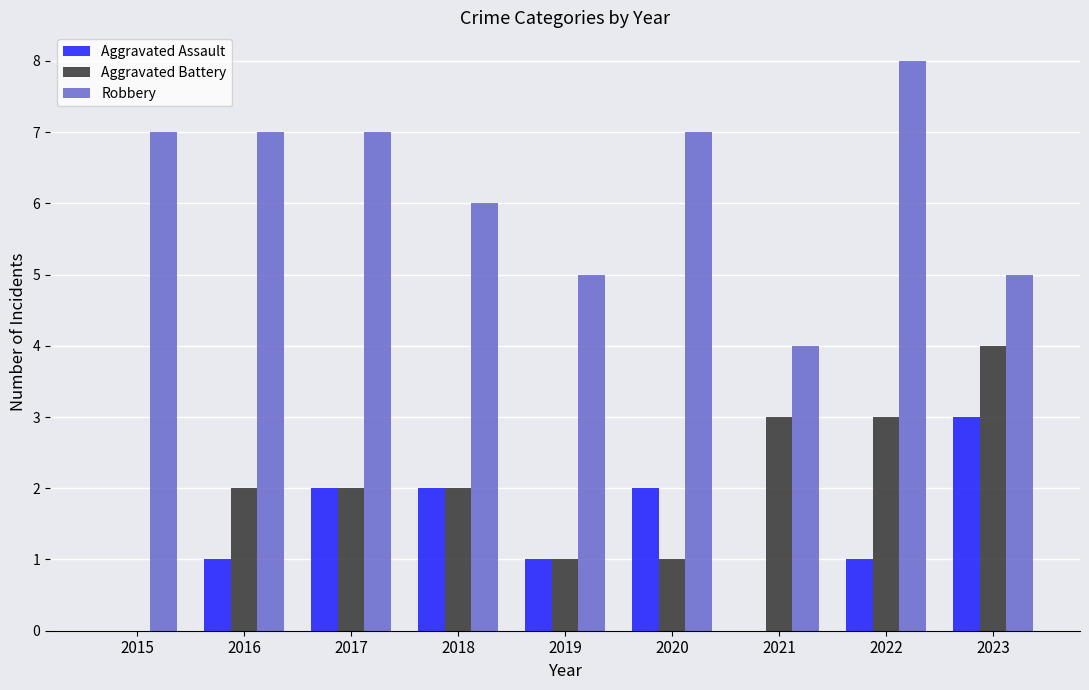

What value does the Robbery series have at 2016?

7